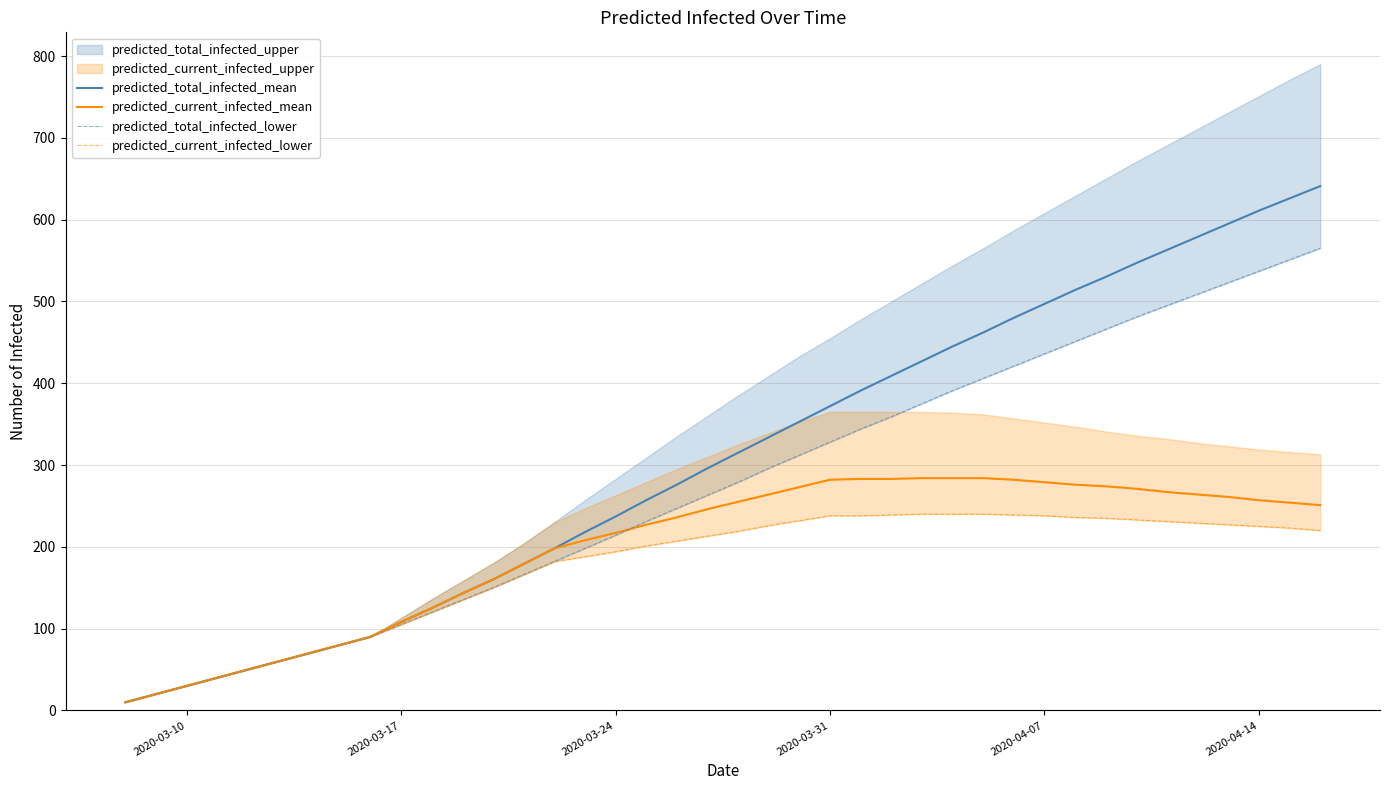

The value of predicted_total_infected_mean at 15 is 333. True or false?

False